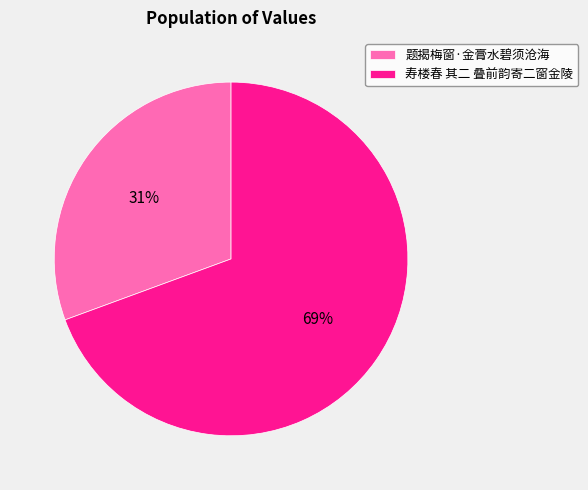

The 题揭梅窗·金膏水碧须沧海 slice represents 31% of the pie. True or false?

True